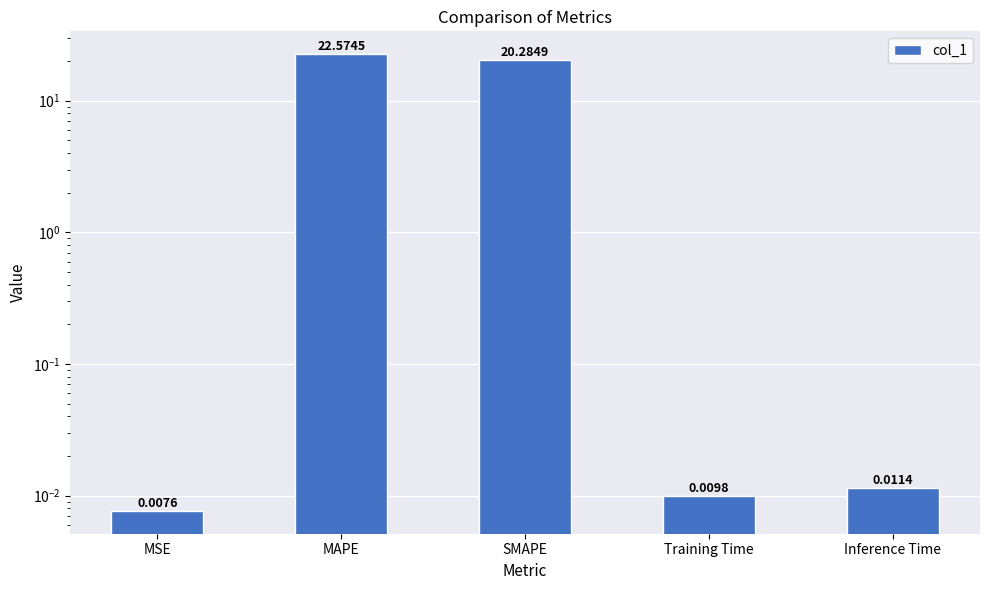

What is the greatest value displayed?

22.6